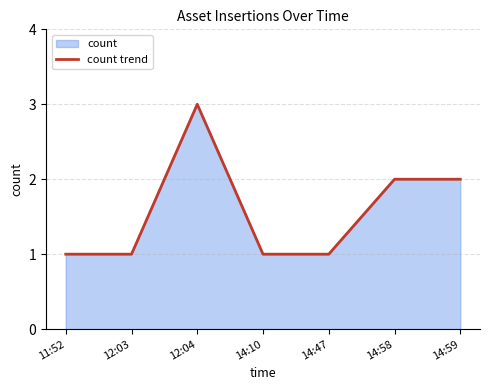

What is the label of the 6th point from the right?

12:03